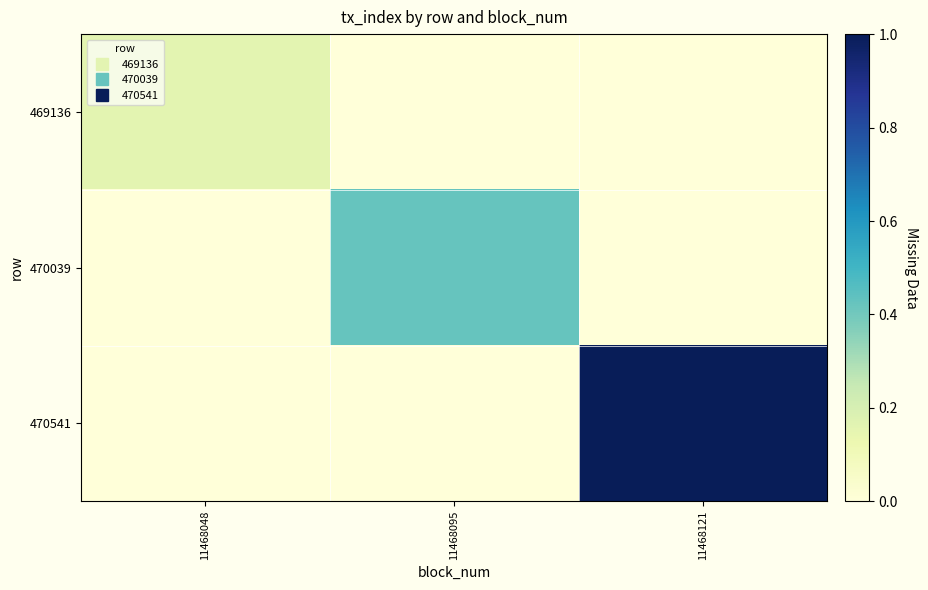

What is the total value across all series at 11468121?

1.0